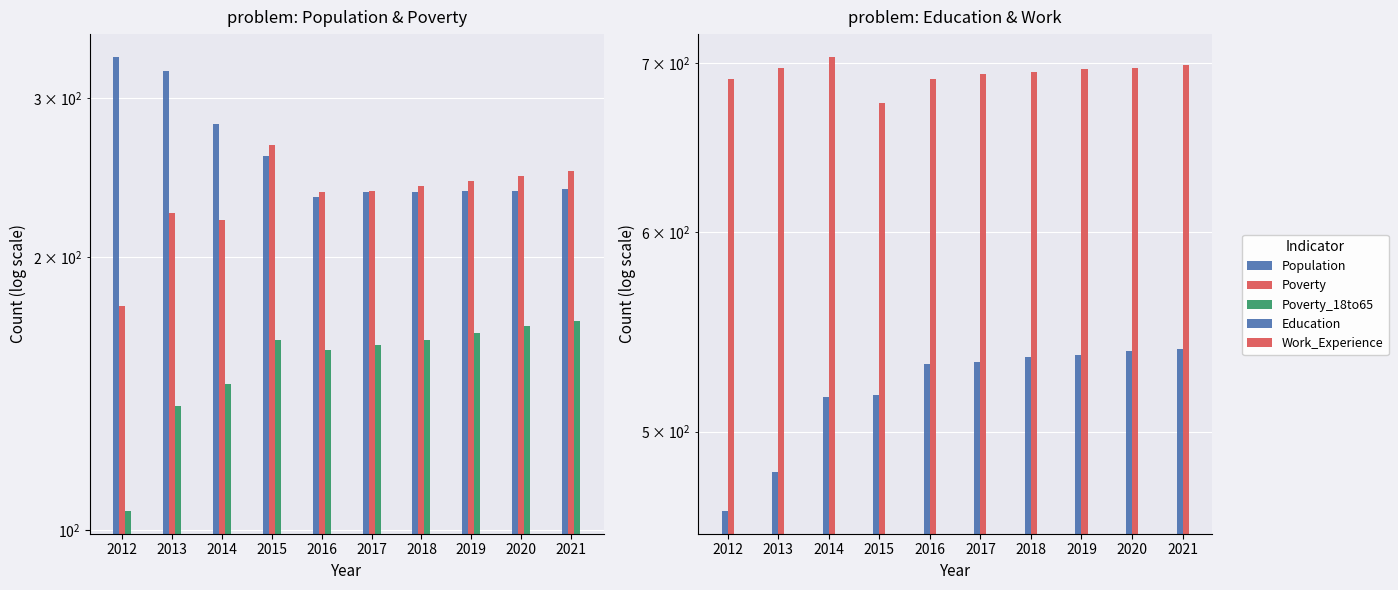

Which series changed the most between 2013 and 2018?

Population